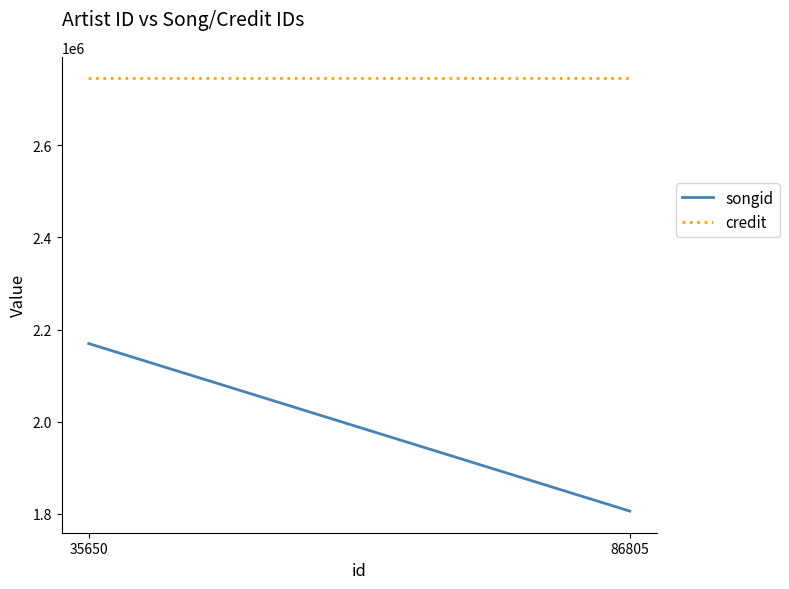

What is the total value across all series at 35650?

4914029.2